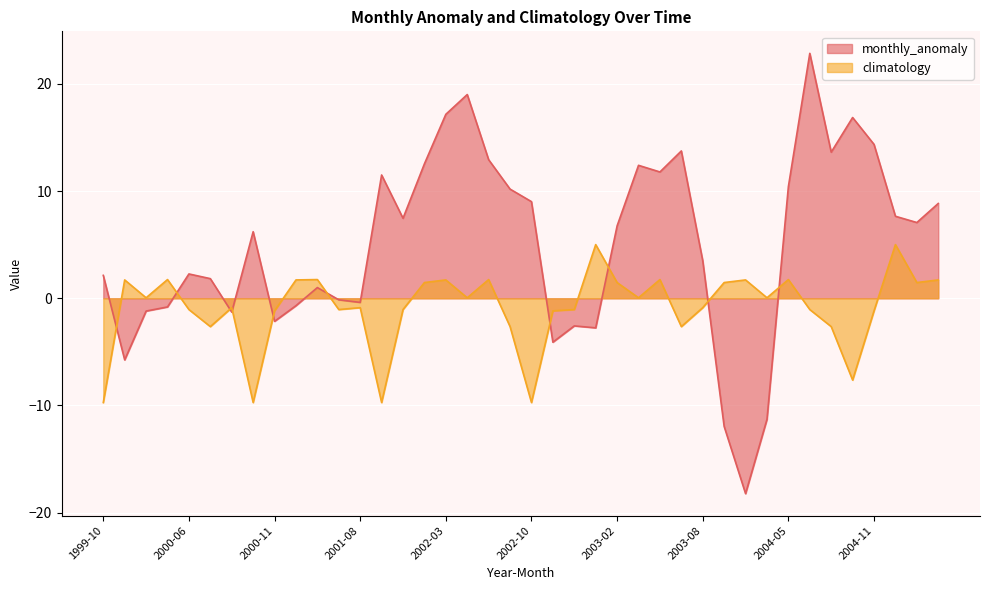

The value of monthly_anomaly at 2002-04 is 19.0. True or false?

True